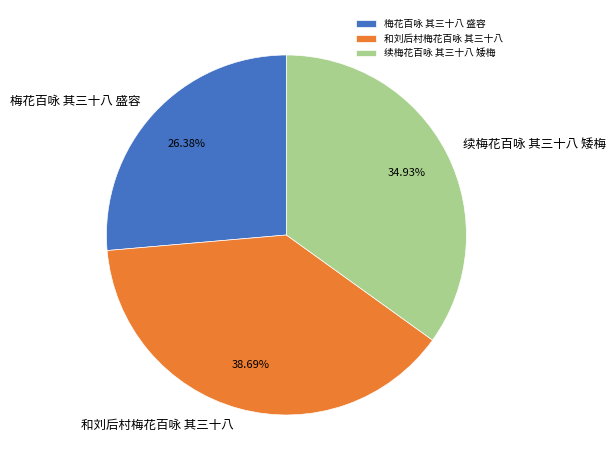

Is there a majority slice in this chart?

No